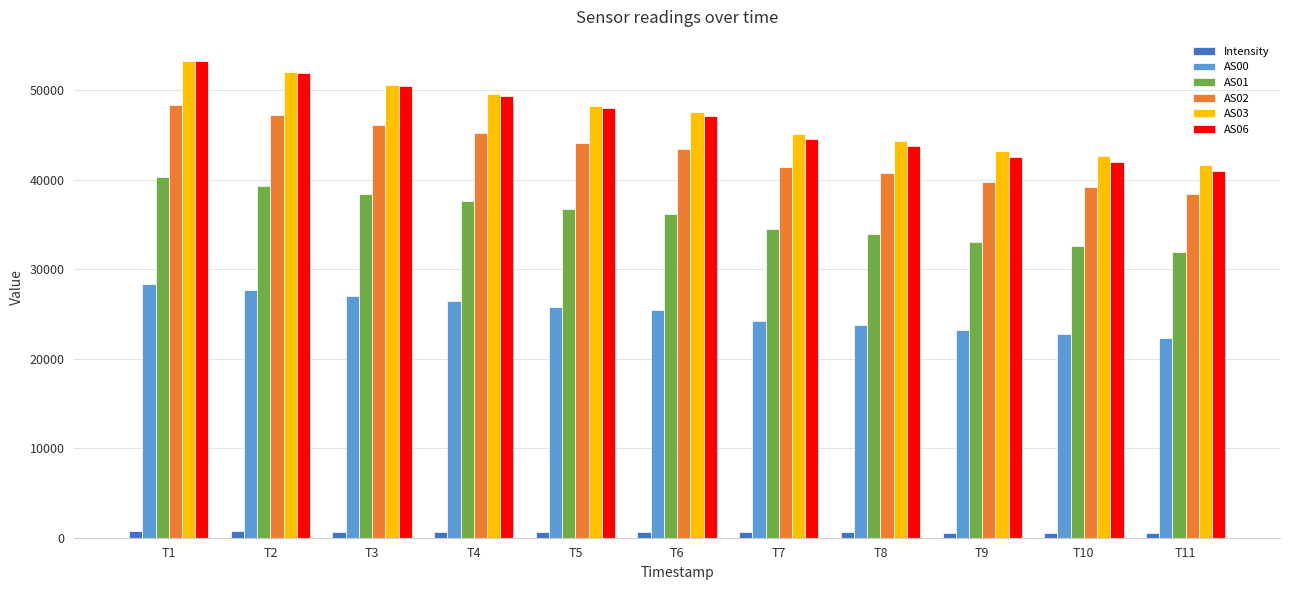

The value of AS01 at T9 is 33084.0. True or false?

True